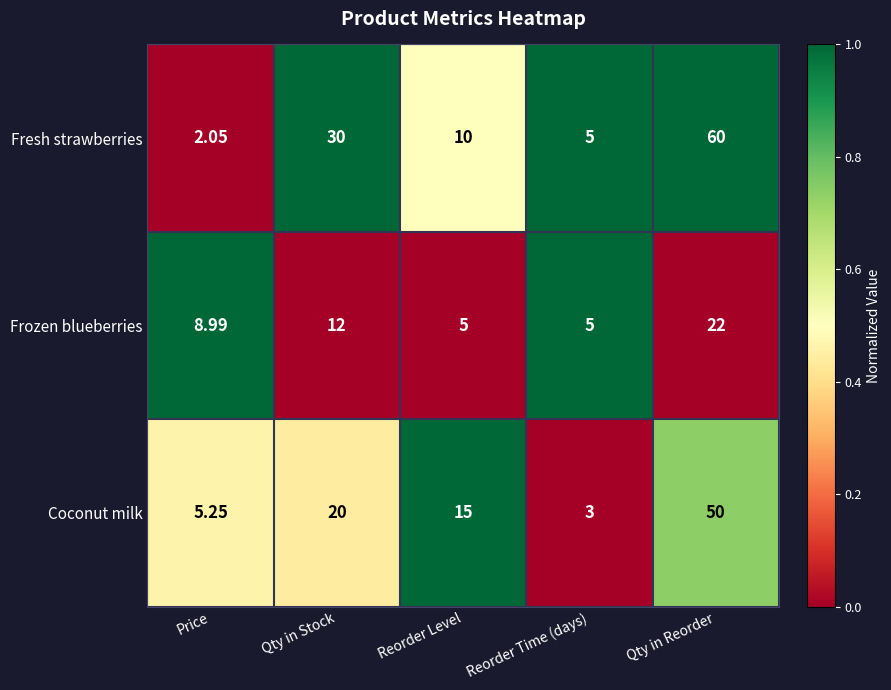

At Qty in Reorder, list the series in order from smallest to largest.

Frozen blueberries, Coconut milk, Fresh strawberries